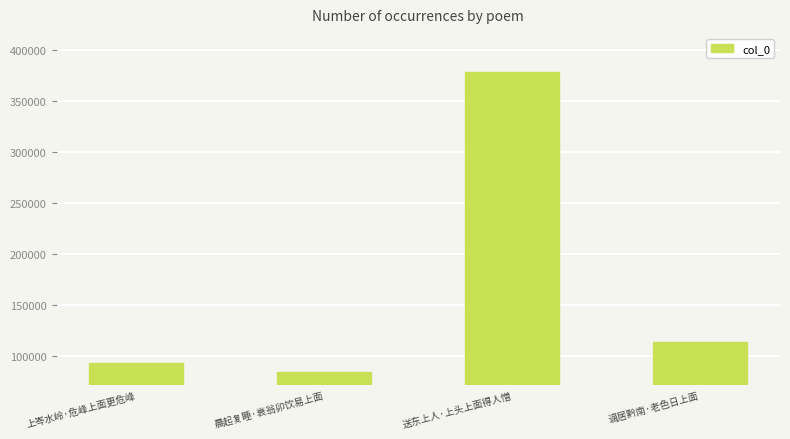

What is the label of the 2nd bar from the left?

晨起复睡·衰翁卯饮易上面